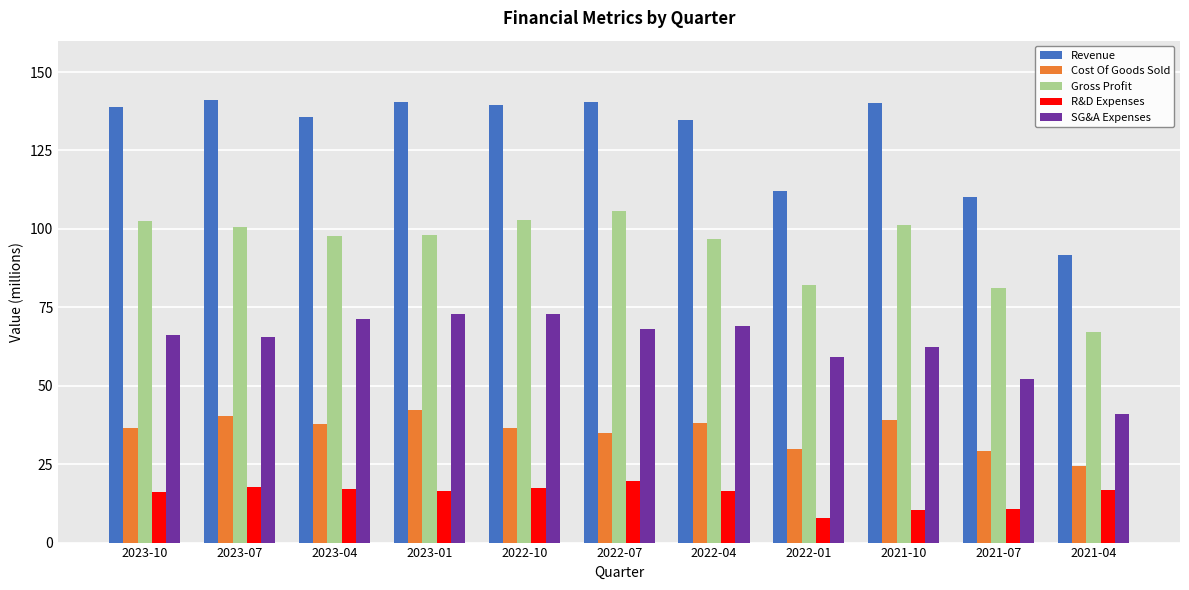

What is the label of the 6th bar from the right?

2022-07